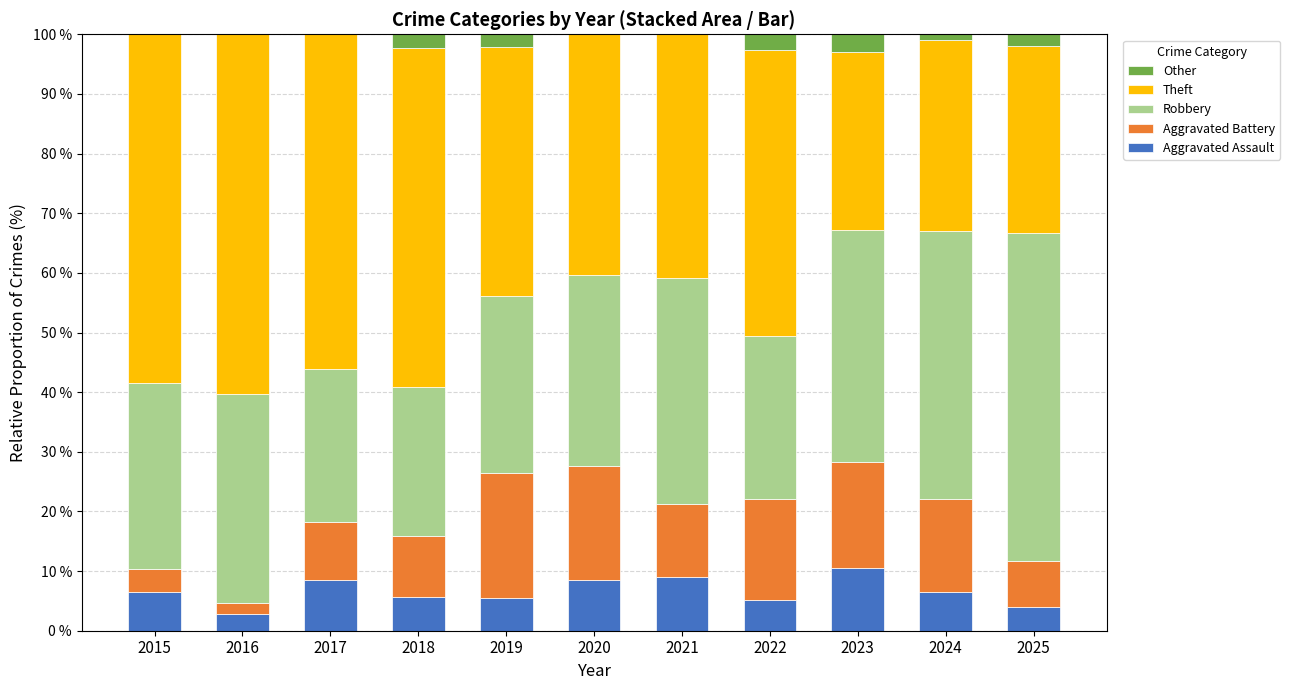

The value of Aggravated Assault at 2017 is 3.2. True or false?

False